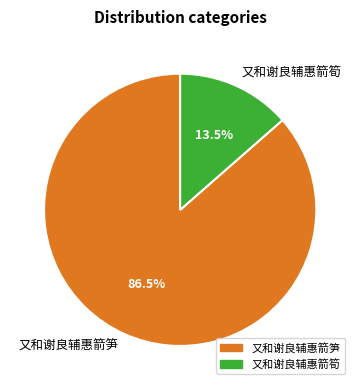

Do 又和谢良辅惠箭笋 and 又和谢良辅惠箭筍 together represent more than half of the pie?

Yes